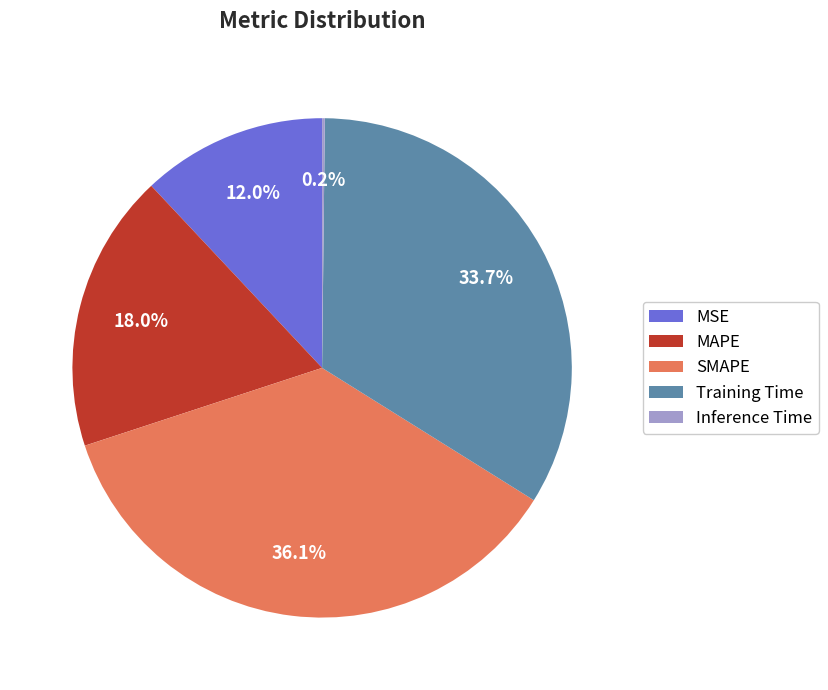

Which slice is the largest?

SMAPE